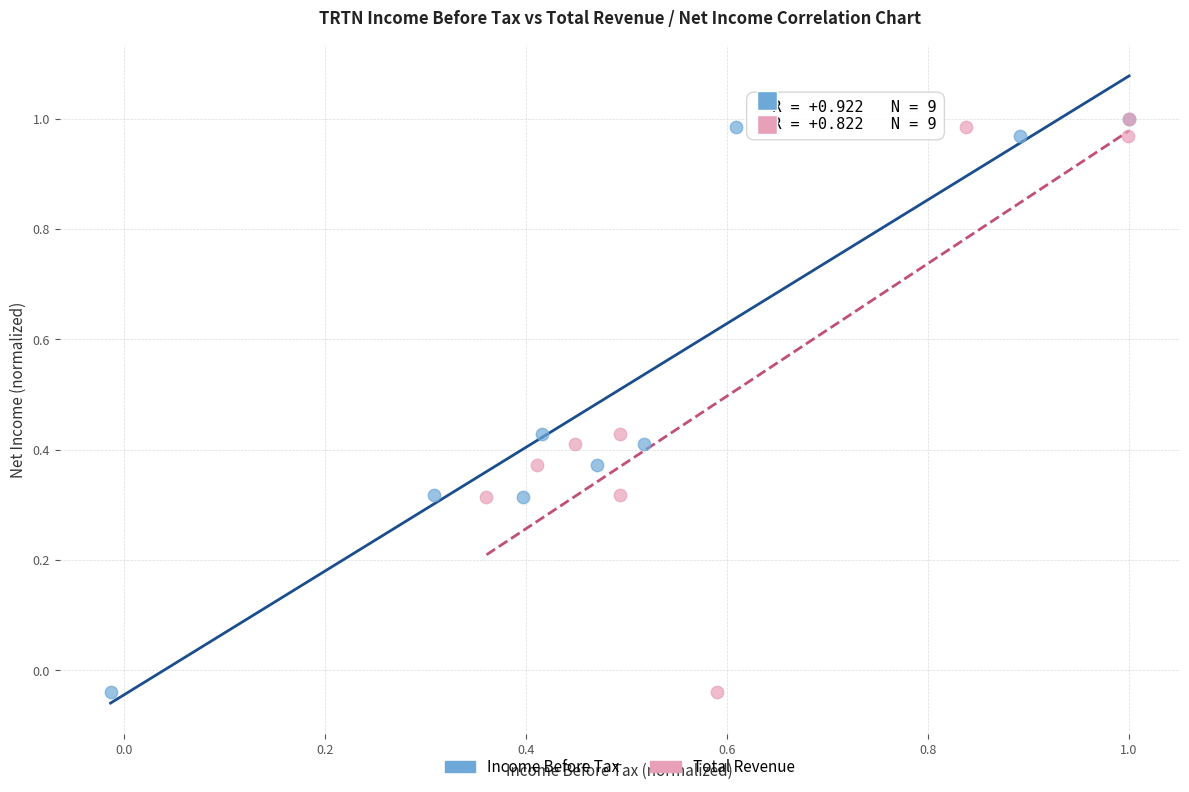

What are all the series names shown in the legend?

Income Before Tax, Total Revenue